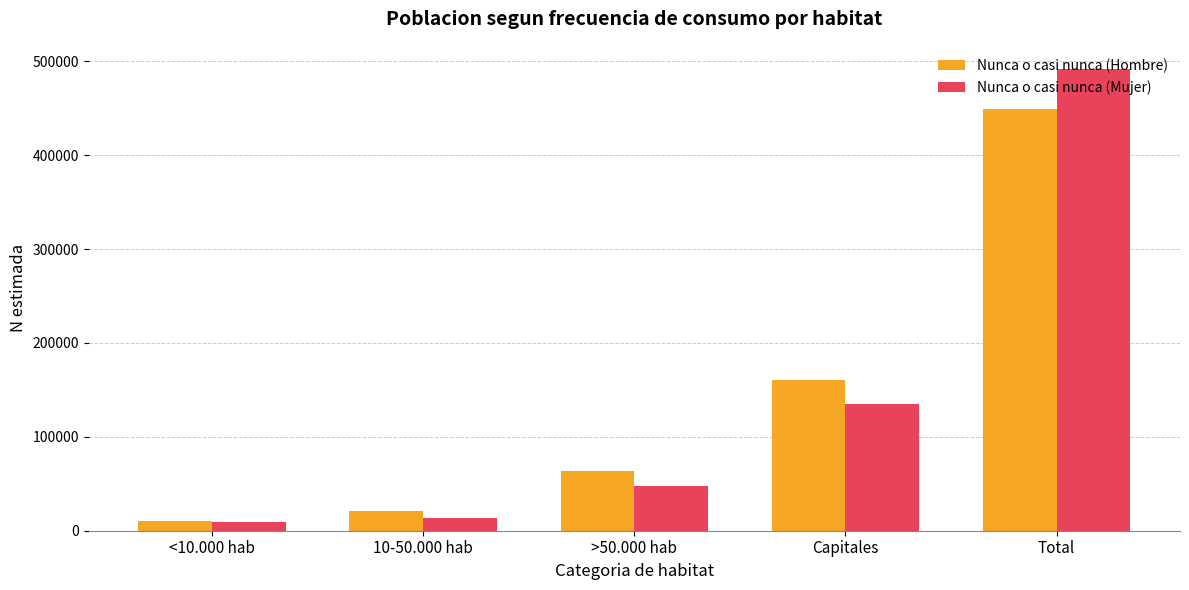

At which label is Nunca o casi nunca (Hombre) closest to 229418?

Capitales